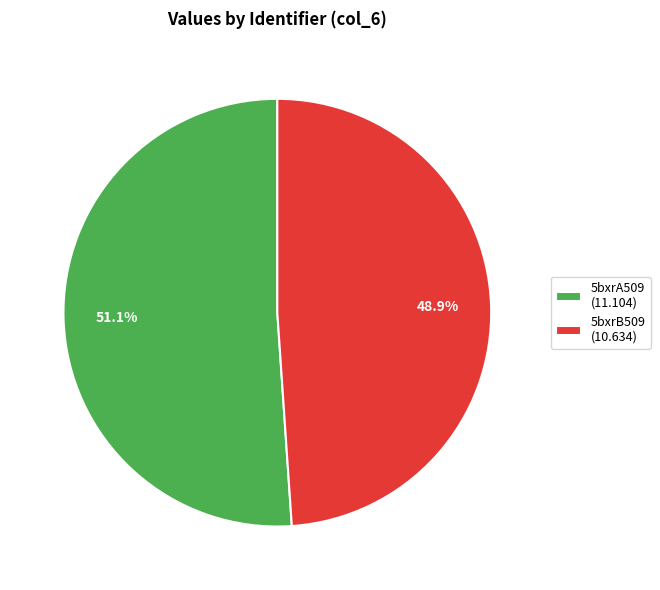

What portion of the pie excludes 5bxrB509?

51.1%